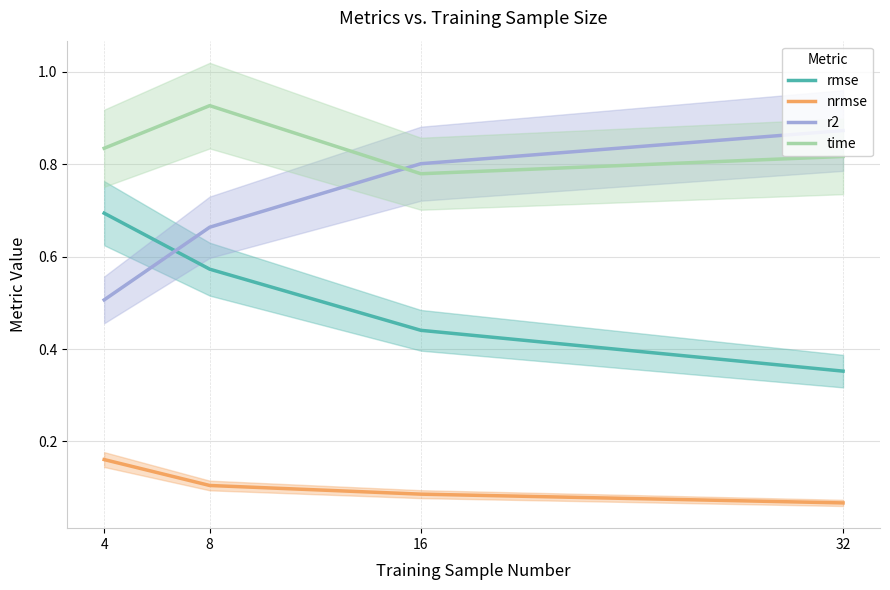

Which label corresponds to the smallest value in the chart?

32